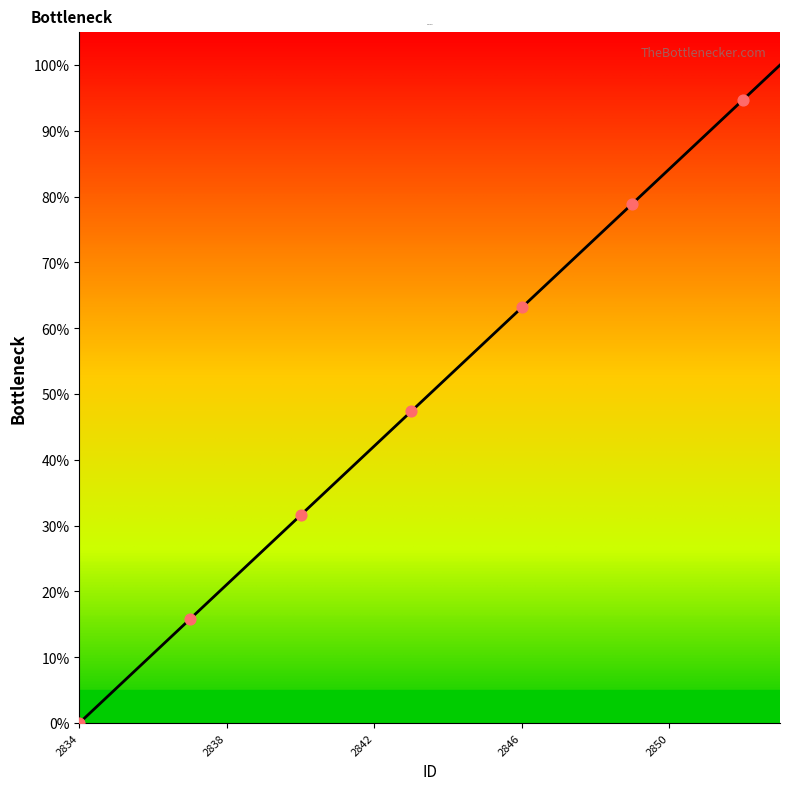

What is the maximum value shown in the chart?

100.0